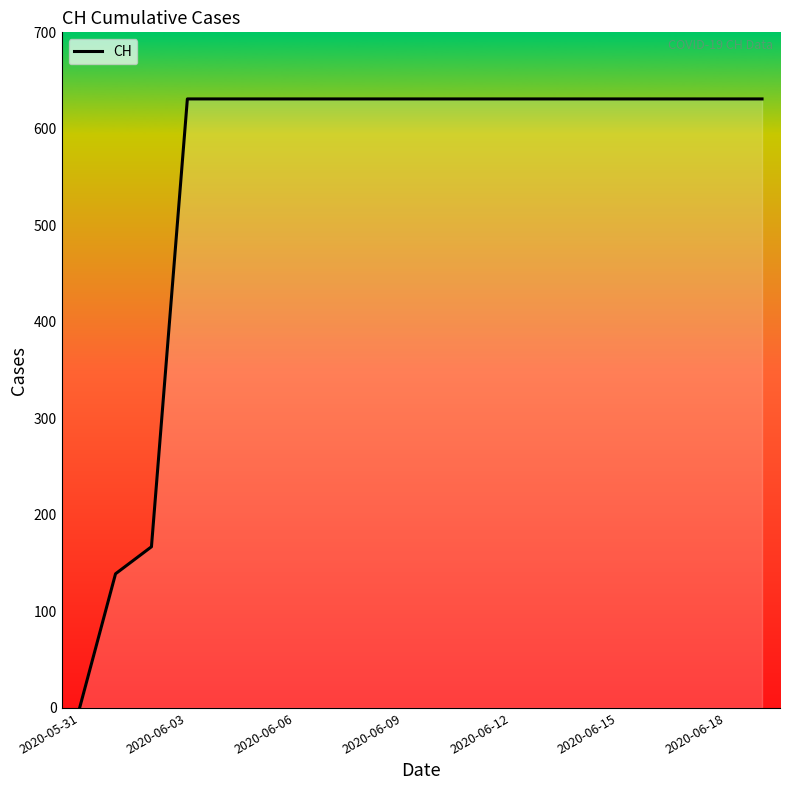

What is the difference between the maximum and minimum values?

631